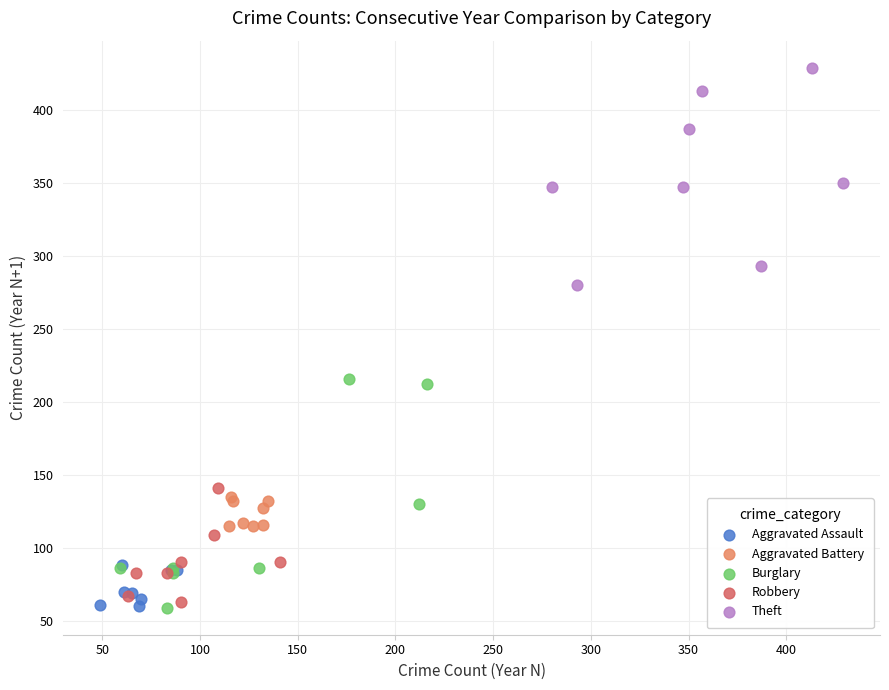

Which series reaches the maximum Y coordinate?

Theft